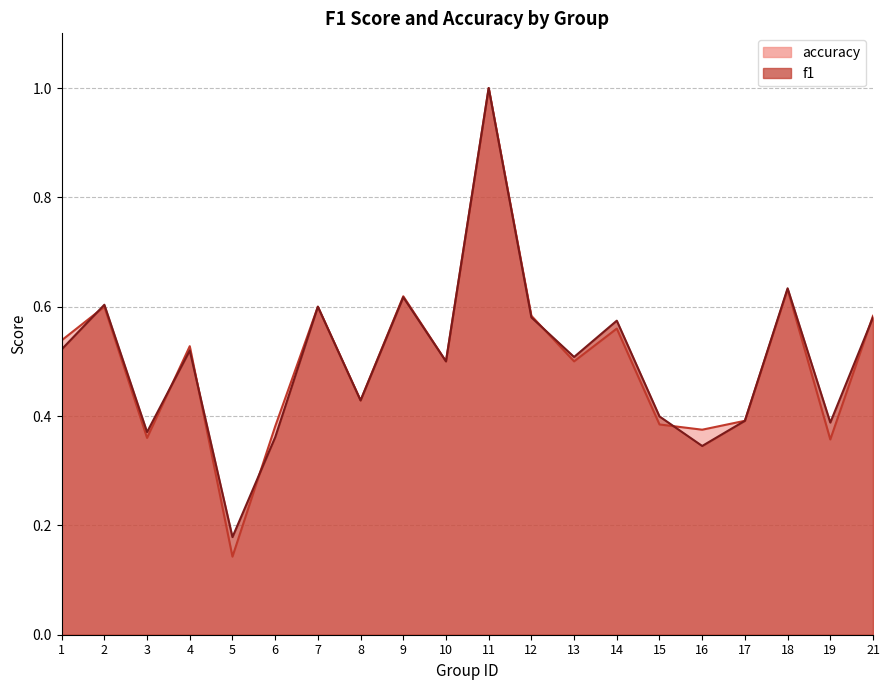

Where do accuracy and f1 first cross each other?

1 and 2